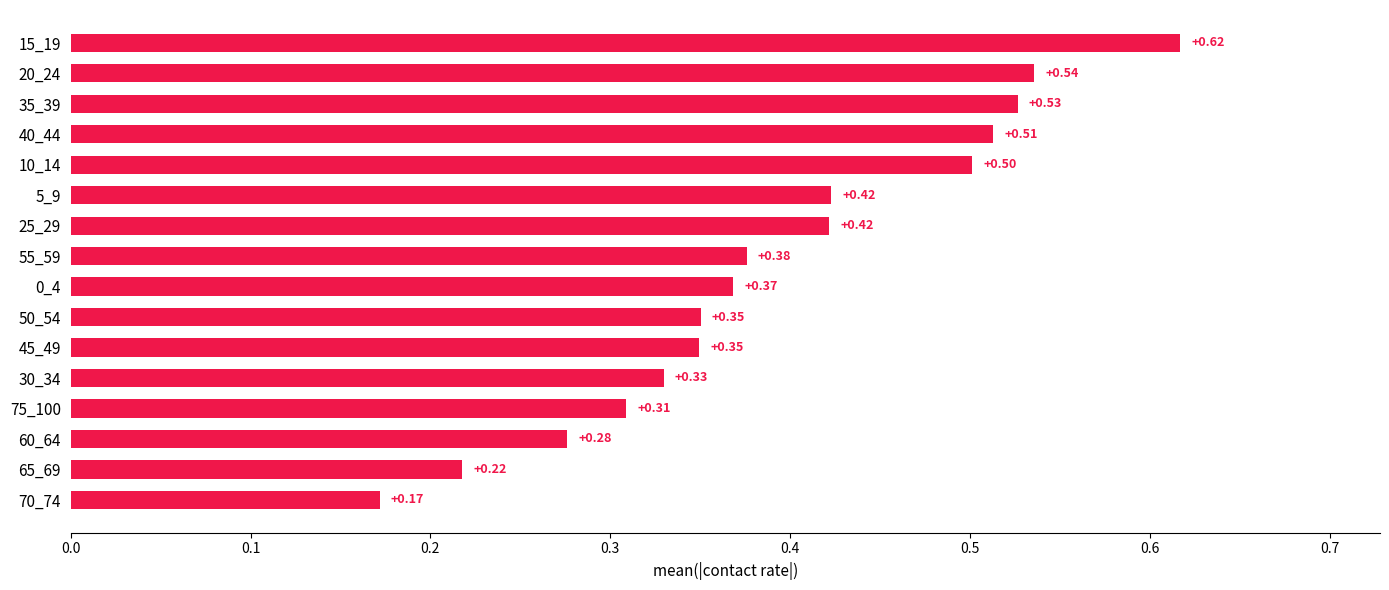

What is the sum of all values?

6.3